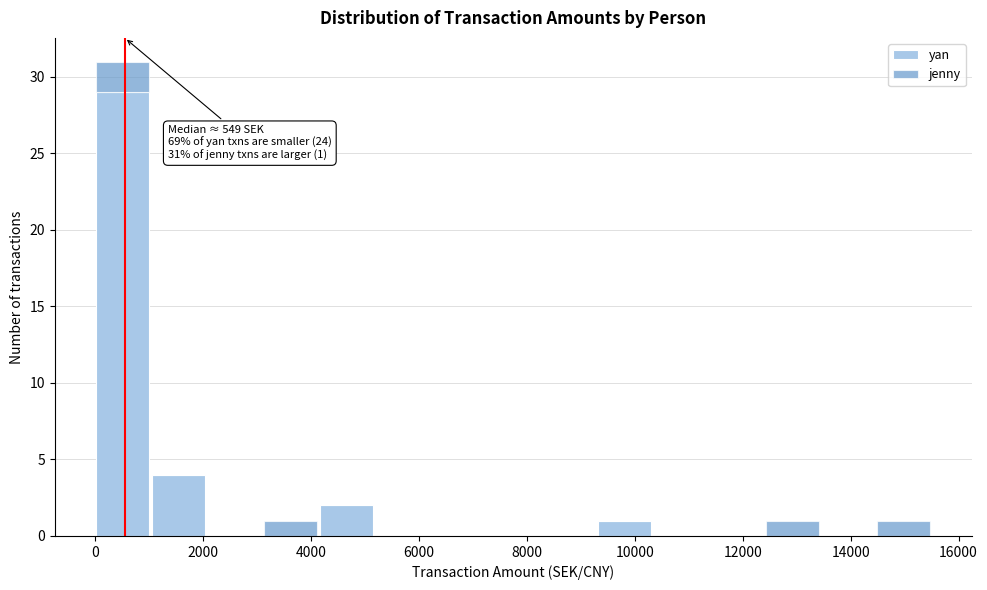

Which range on the x-axis has the tallest stacked bar (by total height)?

0 to 1000